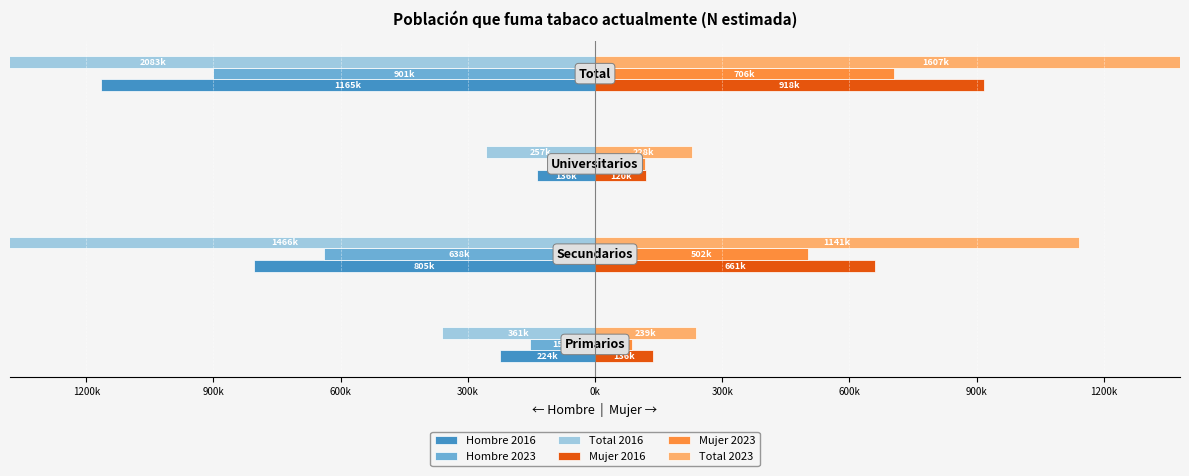

Which series has the widest spread of values?

Total 2016